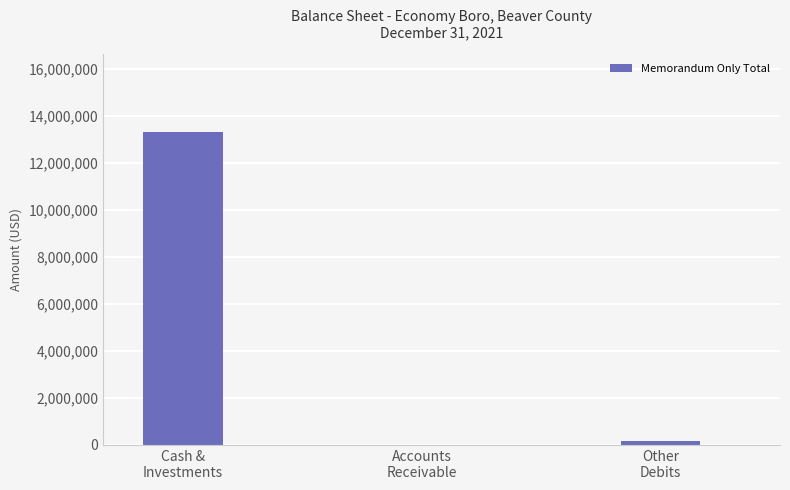

What is the average value?

4488066